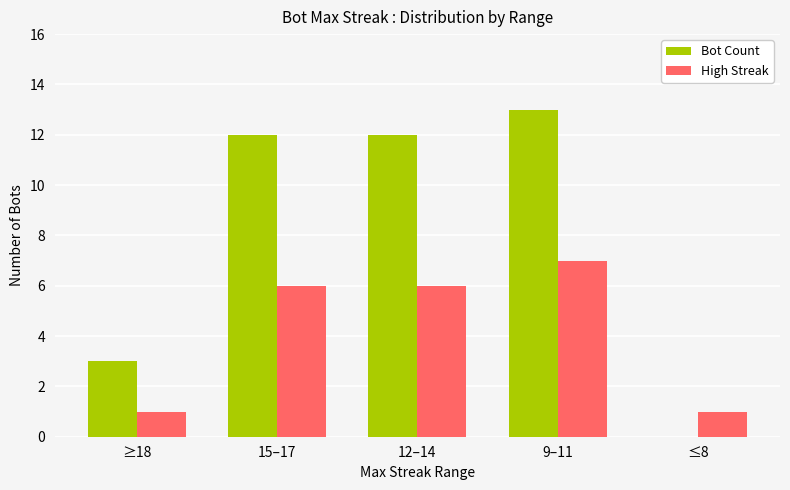

Which series has the largest total across all categories?

Bot Count